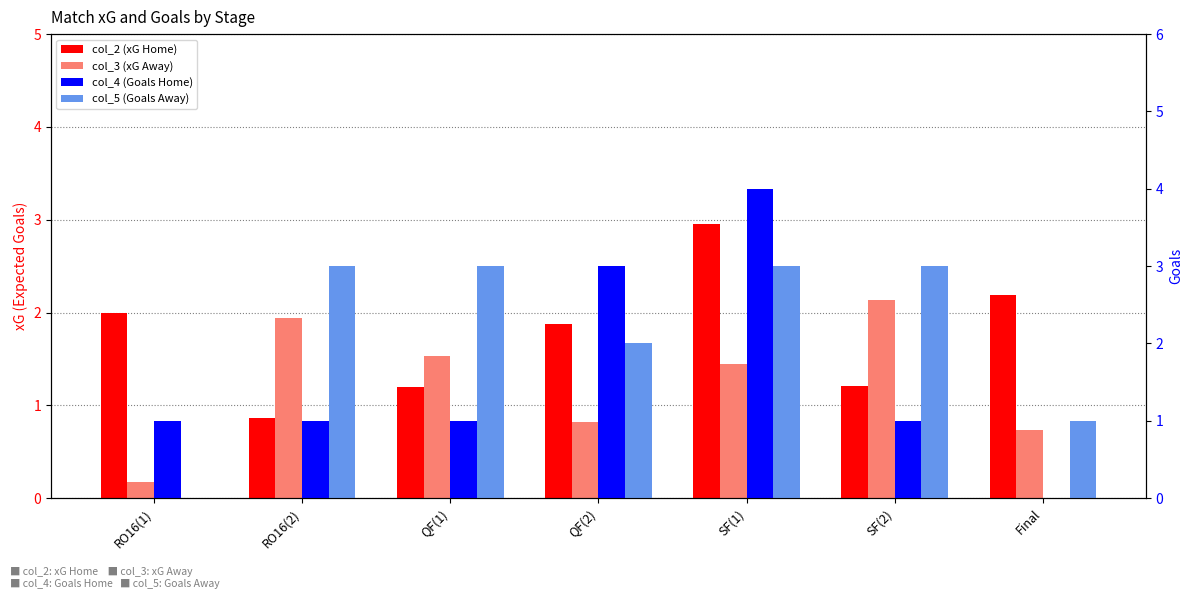

Reading right to left, what are all the values shown in this chart?

col_2 (xG Home): 2.2	1.2	3.0	1.9	1.2	0.9	2.0
col_3 (xG Away): 0.7	2.1	1.4	0.8	1.5	1.9	0.2
col_4 (Goals Home): 0.0	1.0	4.0	3.0	1.0	1.0	1.0
col_5 (Goals Away): 1.0	3.0	3.0	2.0	3.0	3.0	0.0